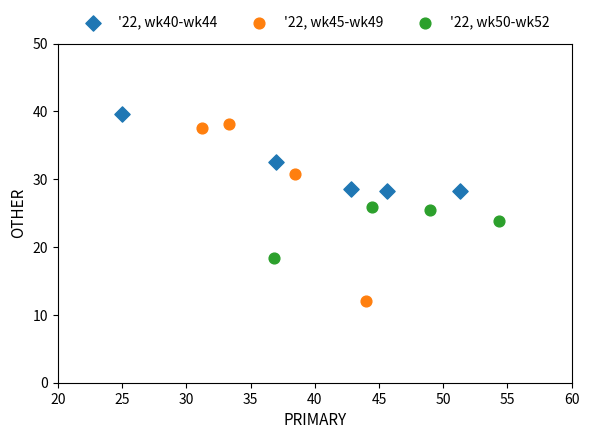

Which series contains the highest Y value?

'22, wk40-wk44